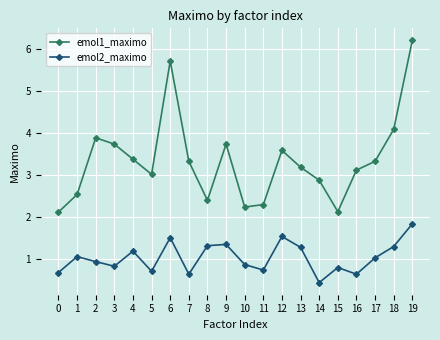

How many distinct data groups are displayed?

2